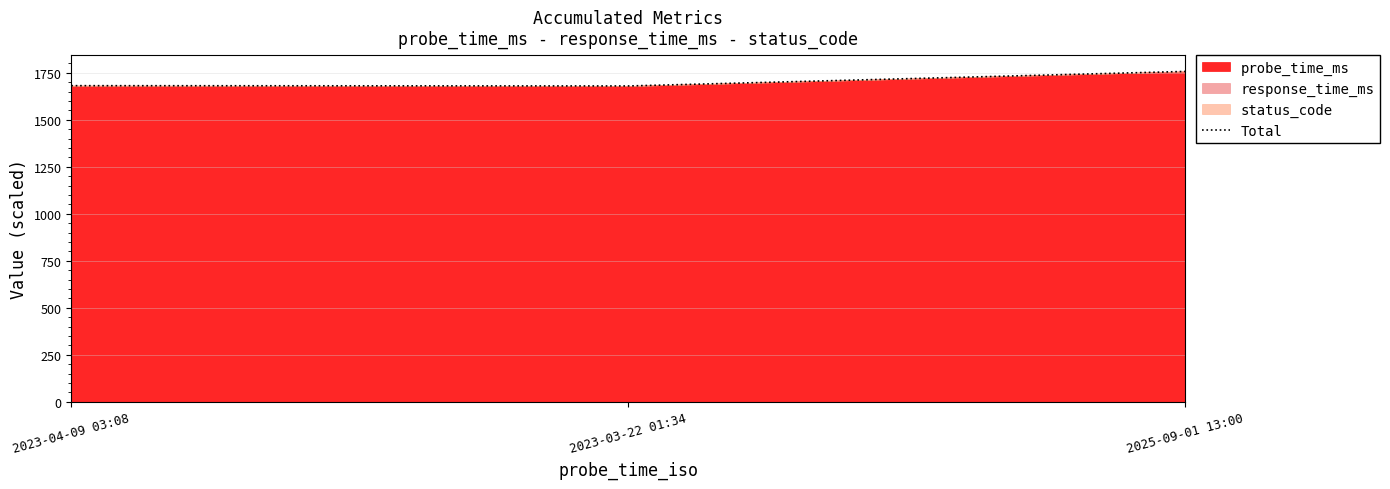

What is the change in value from 2023-03-22 01:34 to 2025-09-01 13:00?

+77.3